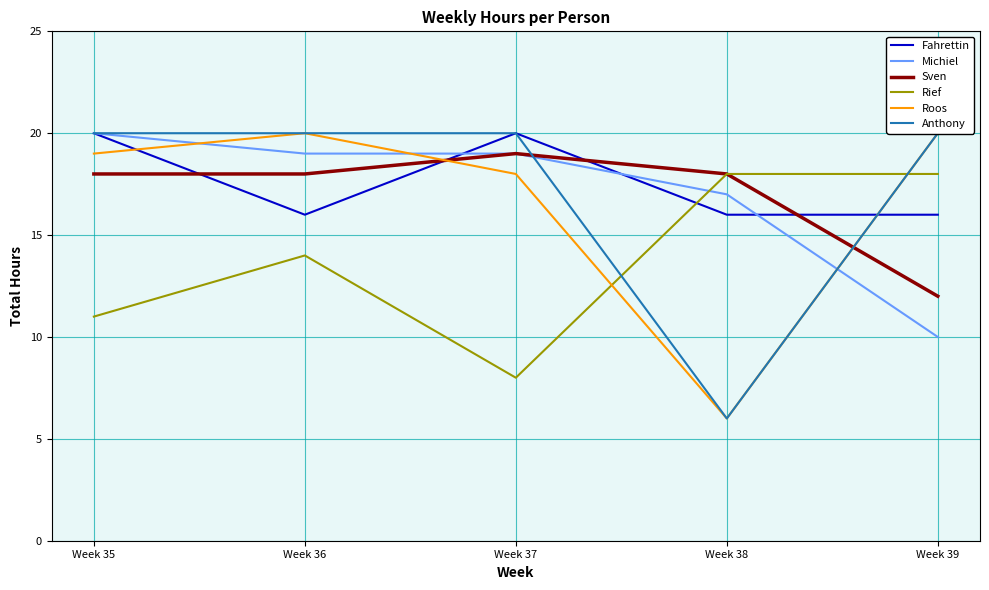

What are all the series names shown in the legend?

Fahrettin, Michiel, Sven, Rief, Roos, Anthony